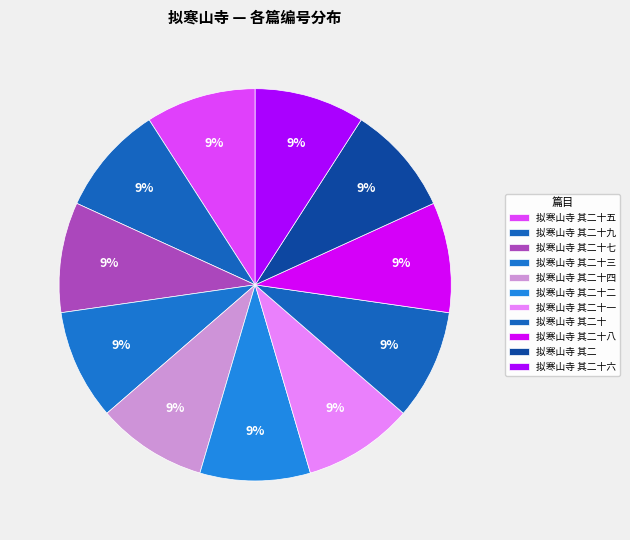

How many slices are in this pie chart?

11